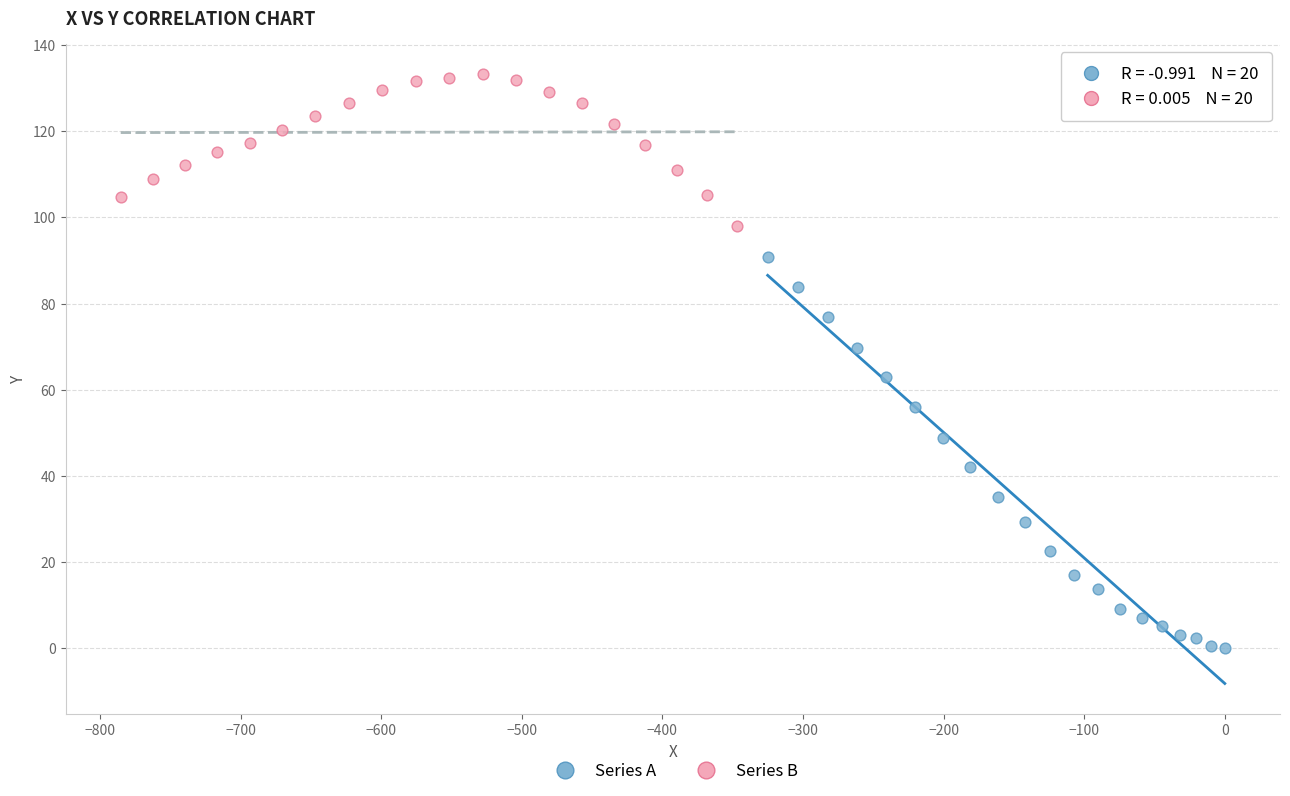

Which series has the largest Y range (max minus min)?

Series A